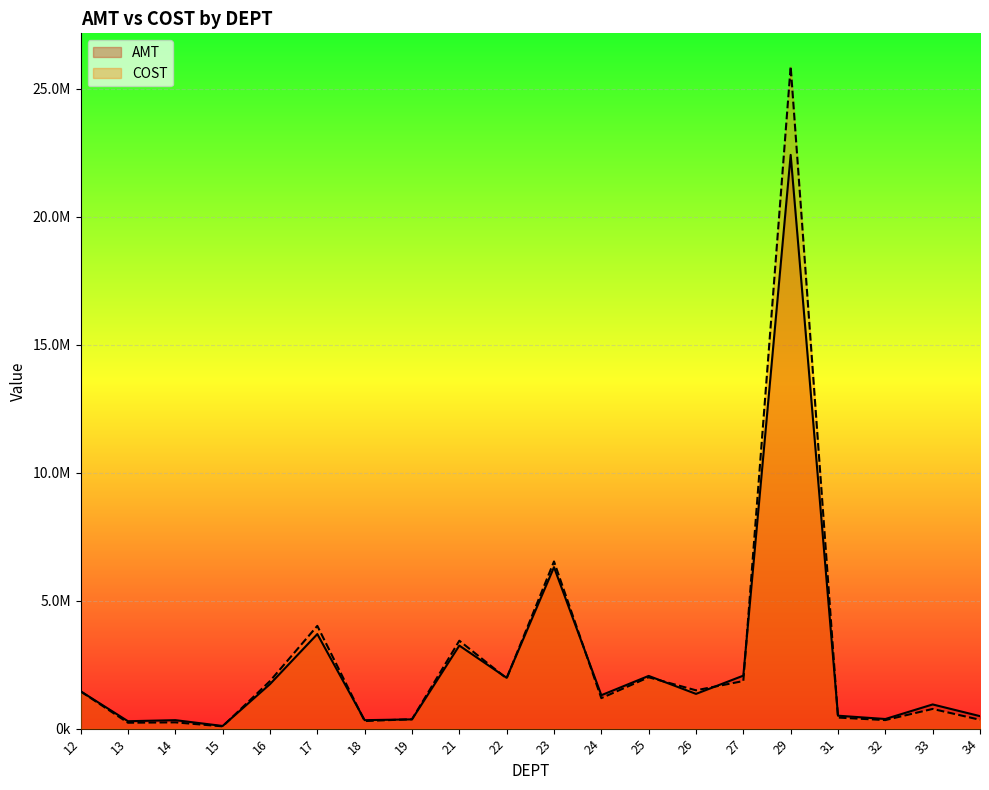

Rank the series by their average value, from lowest to highest.

AMT, COST